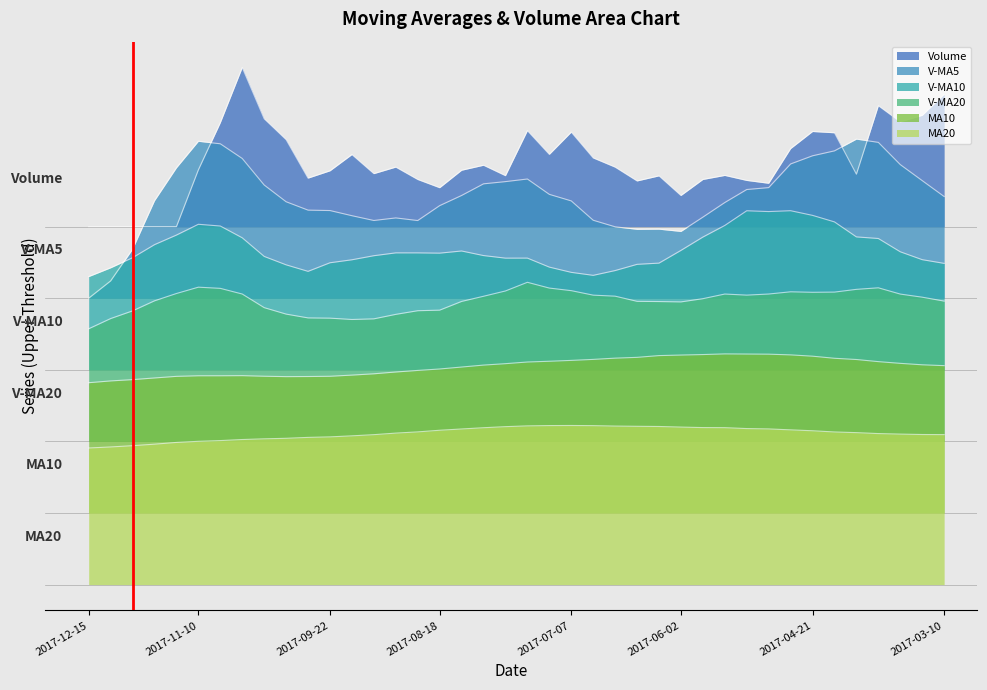

The v_ma10 series shows 2.3 at 2017-04-21. True or false?

True